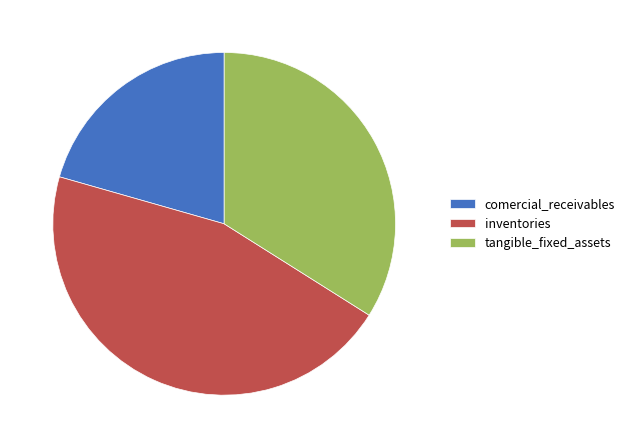

Which has a higher value, comercial_receivables or tangible_fixed_assets?

tangible_fixed_assets